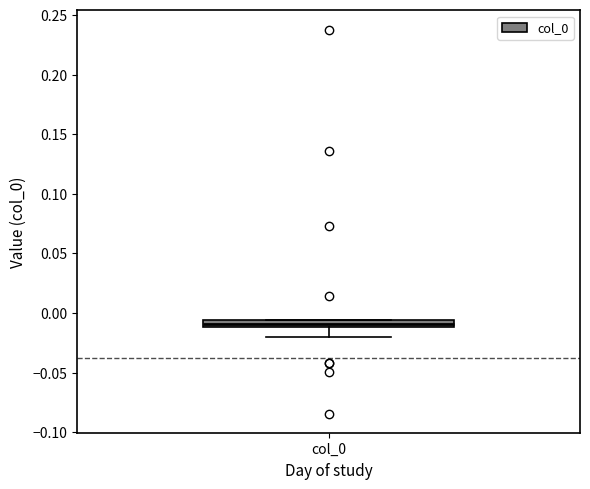

Where is the lower edge of the box for col_0 on the y-axis? The values are not printed on the chart, so give them approximately, as read against the axis.

-0.010